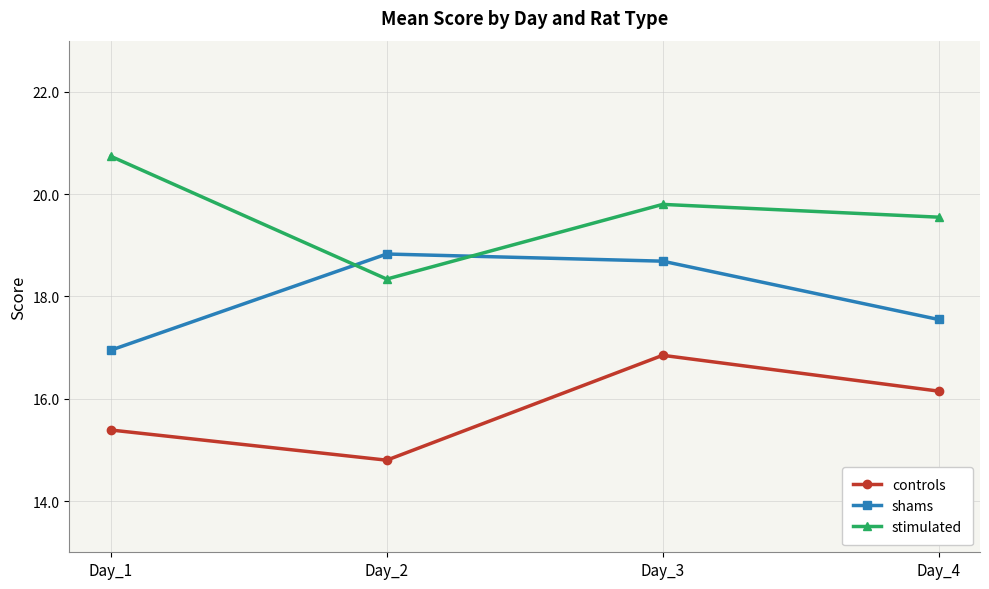

How many series are shown in this chart?

3